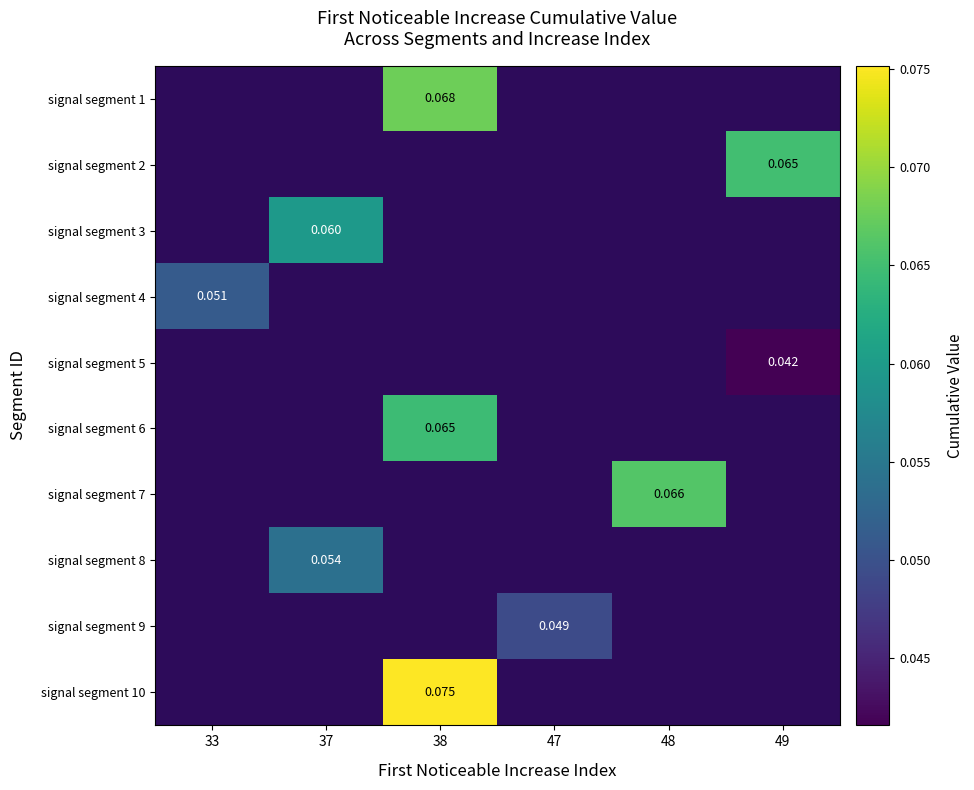

How many positive values does the signal segment 3 series have?

1